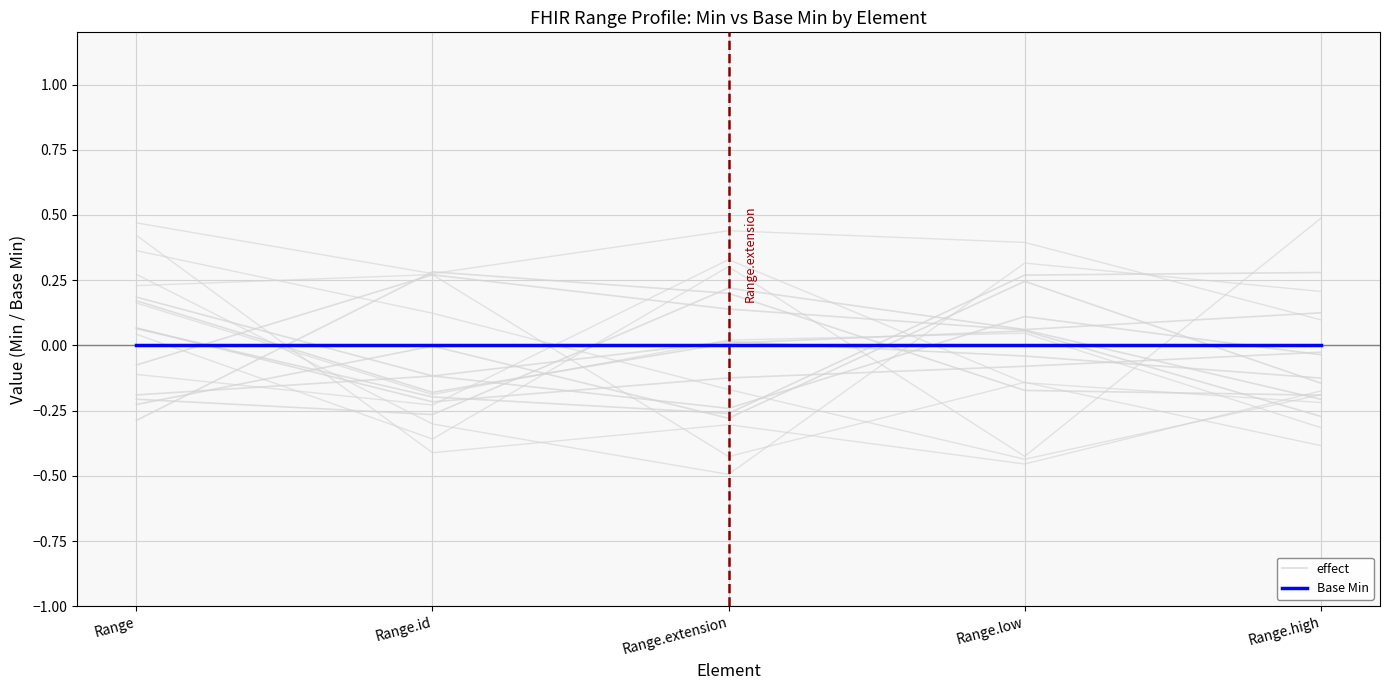

What is the highest value of the effect series?

0.4